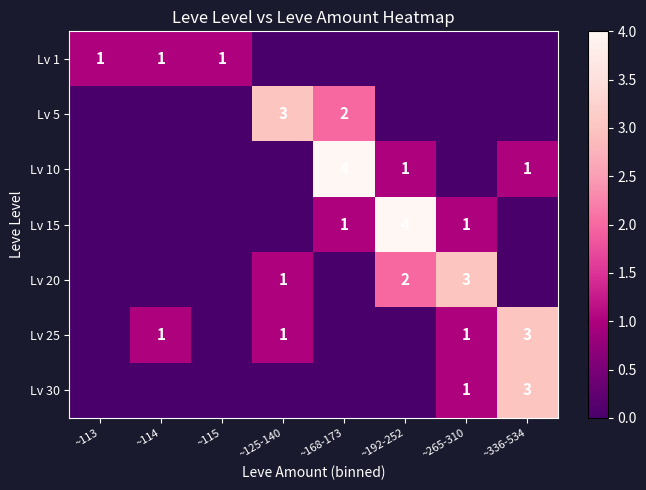

The Lv 25 series shows 1 at ~265-310. True or false?

True